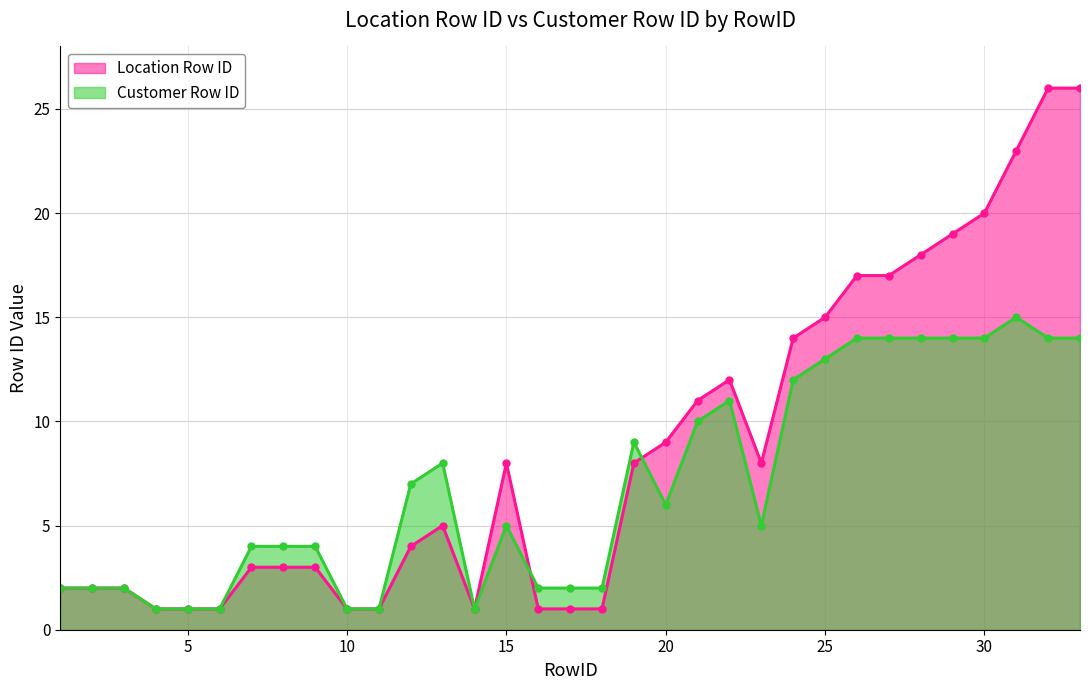

How many times do Customer Row ID and Location Row ID cross each other?

2